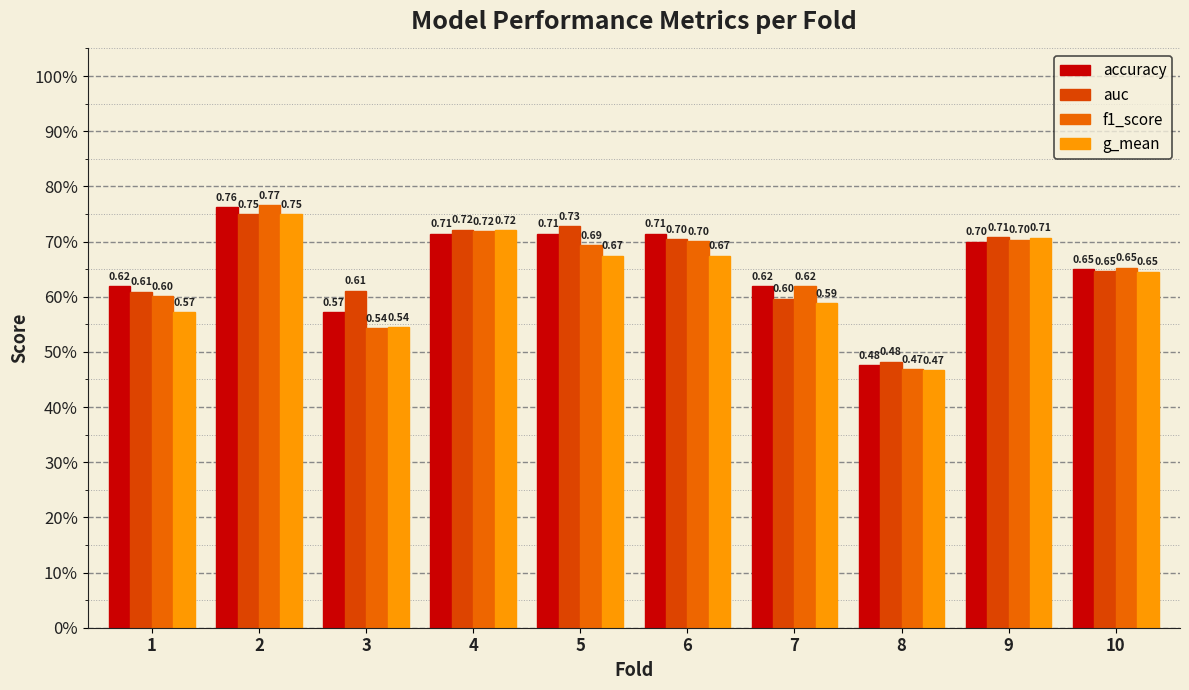

Which series has the largest total across all categories?

auc